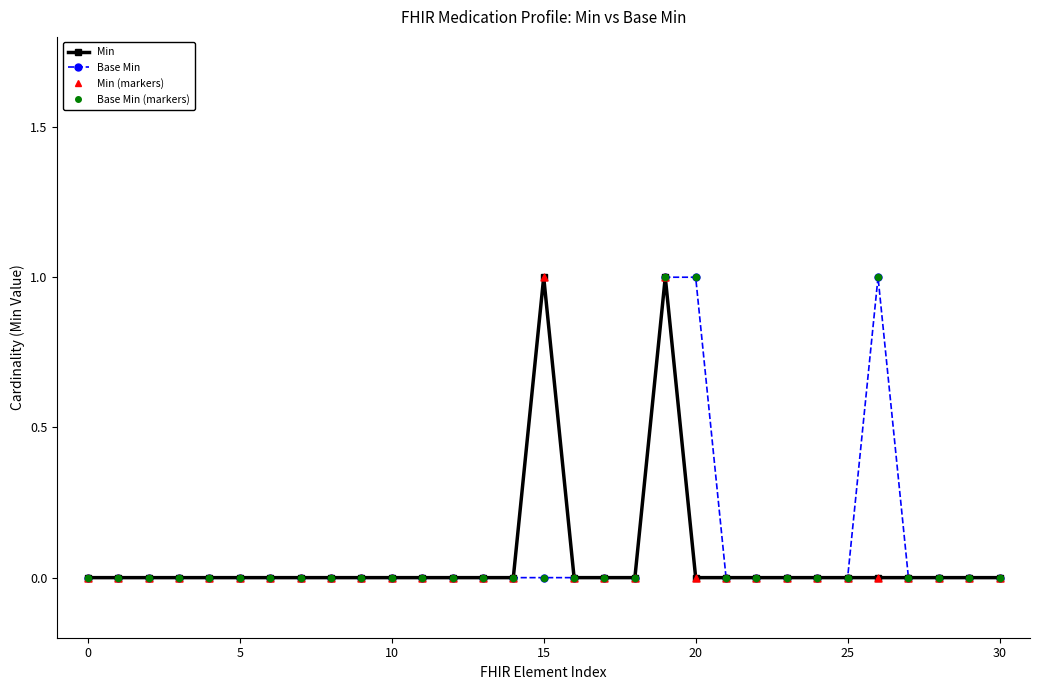

At how many categories does at least one series exceed 0?

4